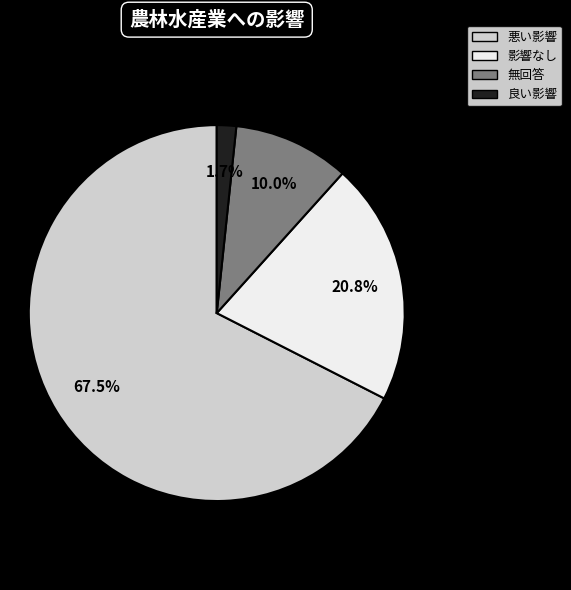

Is there a majority slice in this chart?

Yes